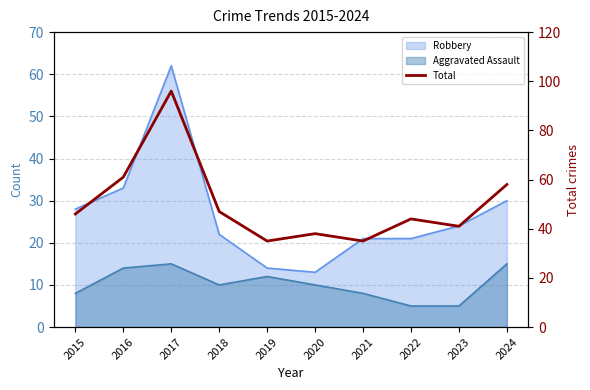

Reading left to right, extract all data points from this chart.

46	61	96	47	35	38	35	44	41	58